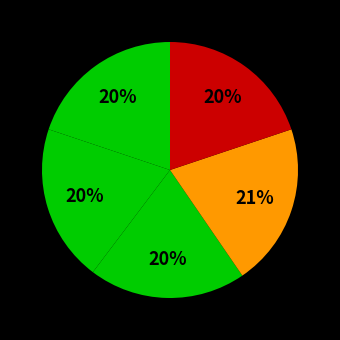

How many slices are in this pie chart?

5